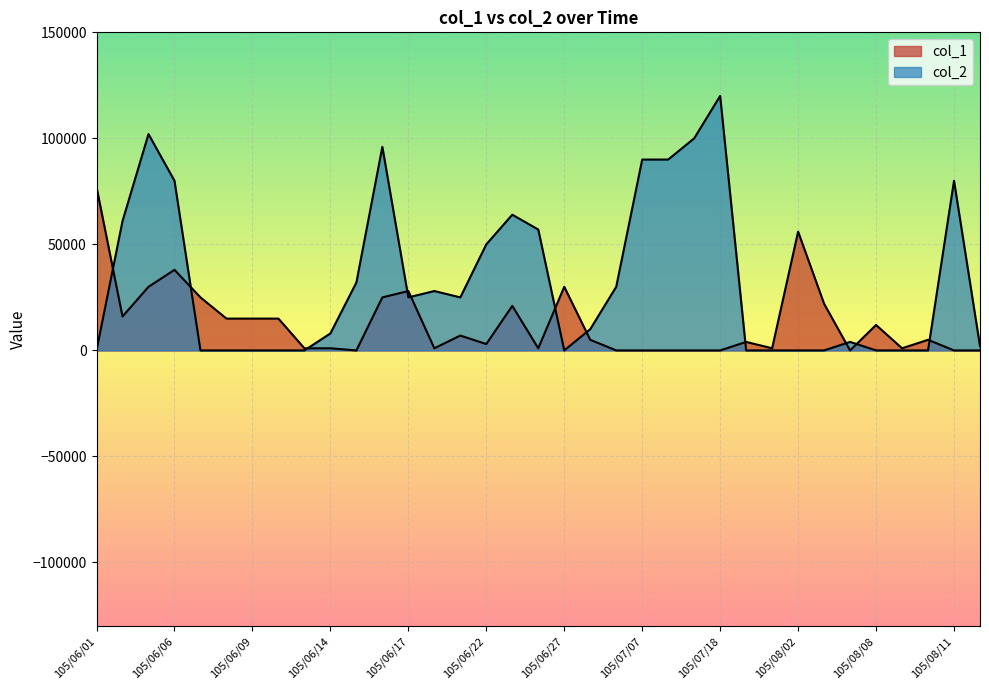

How many data points in col_1 are above 5000?

16